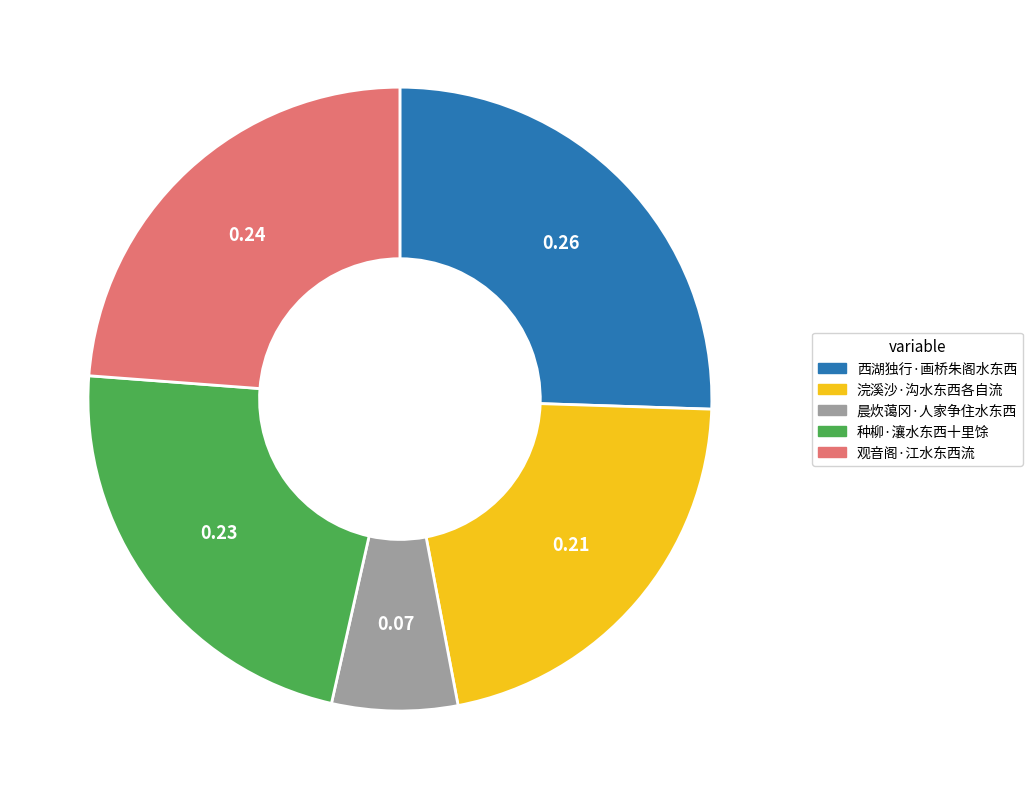

The 晨炊蔼冈·人家争住水东西 slice represents 7% of the pie. True or false?

True